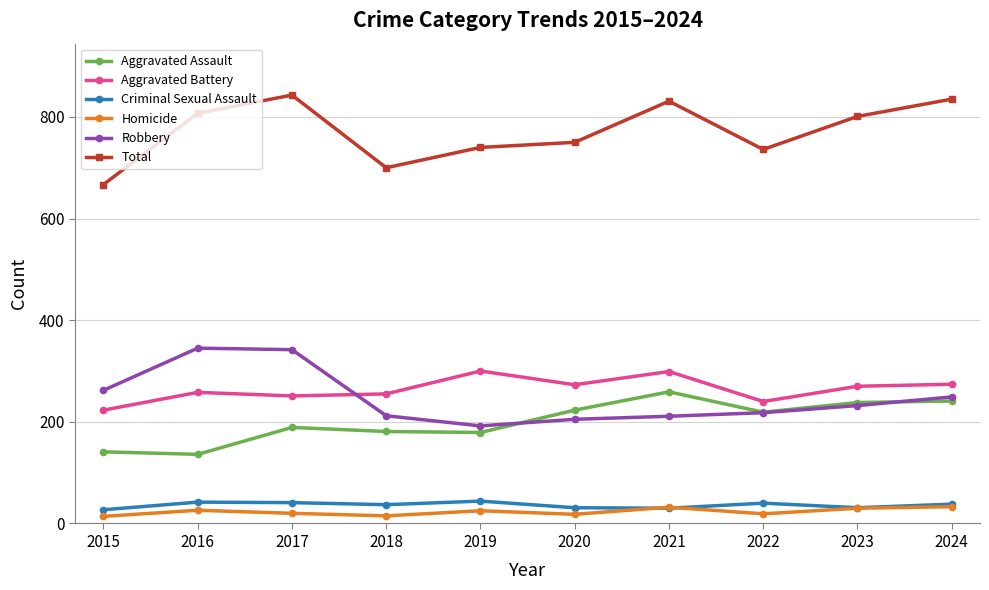

True or false: Aggravated Assault and Criminal Sexual Assault cross at least once.

False